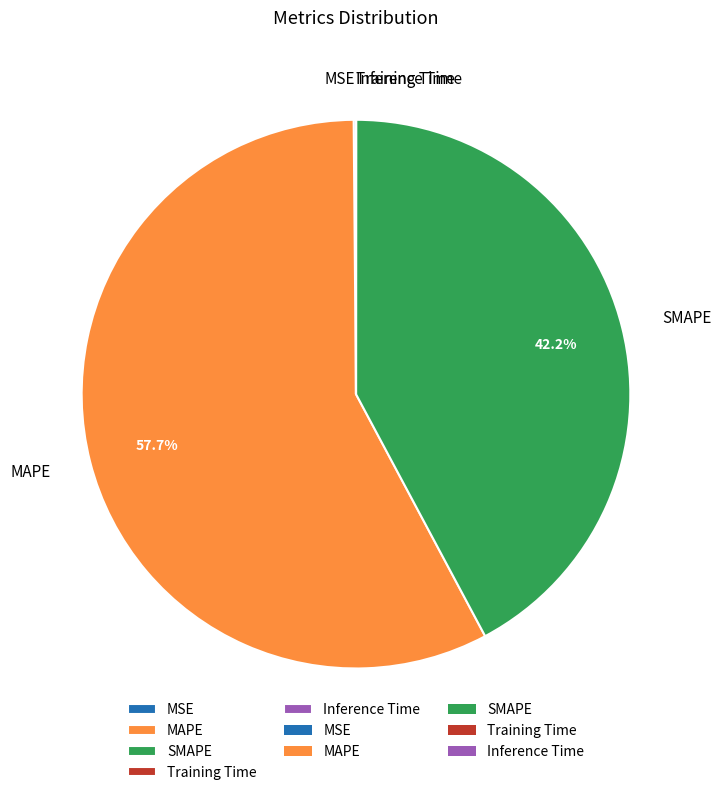

Is there a majority slice in this chart?

Yes